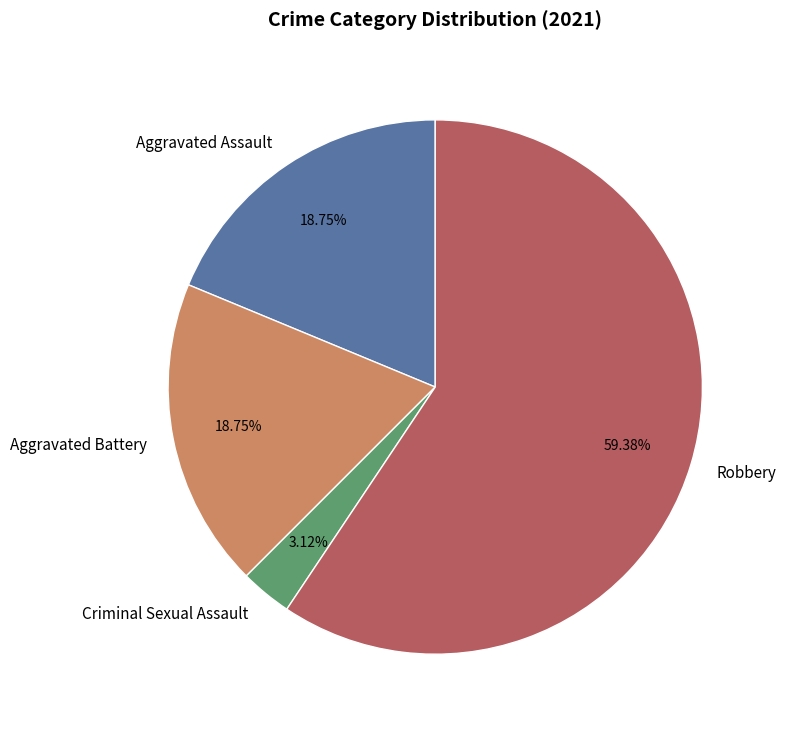

What is the ratio of the value at Aggravated Assault to the value at Criminal Sexual Assault?

6.0